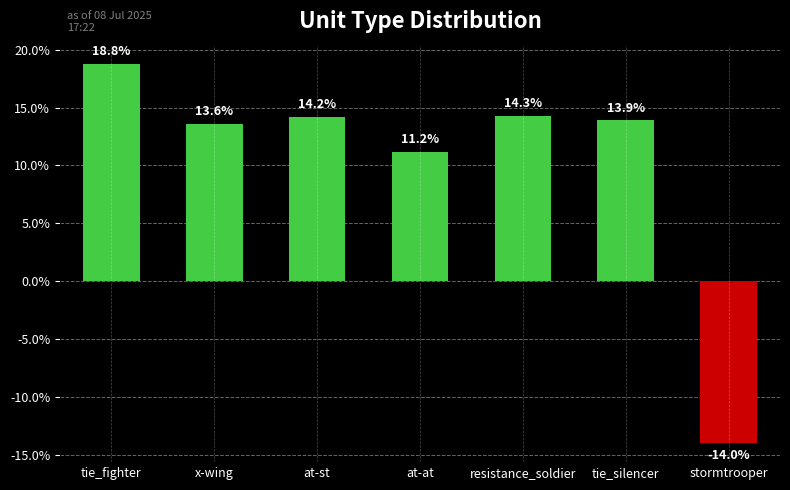

Between tie_silencer and stormtrooper, which is larger?

tie_silencer